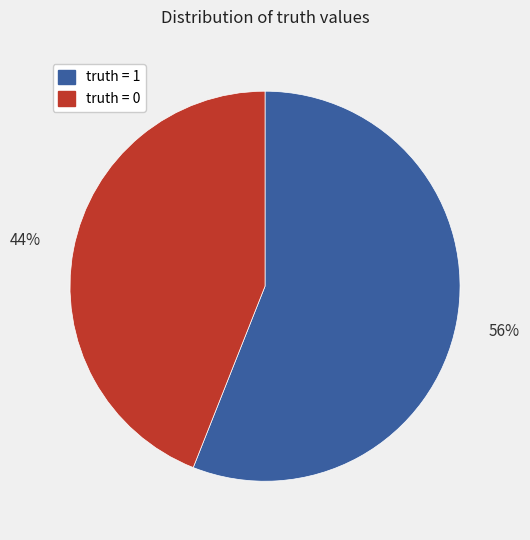

Combined, do truth = 0 and truth = 1 account for over 50%?

Yes